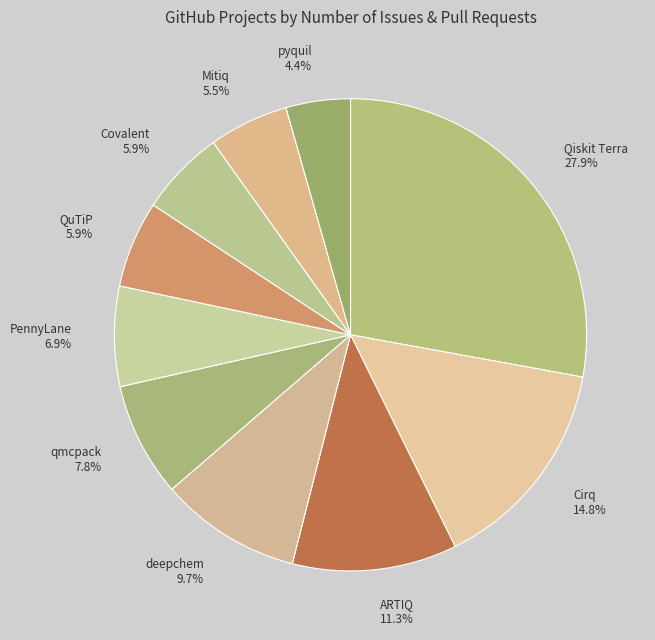

Is it true that Qiskit Terra is 35% of the pie?

False